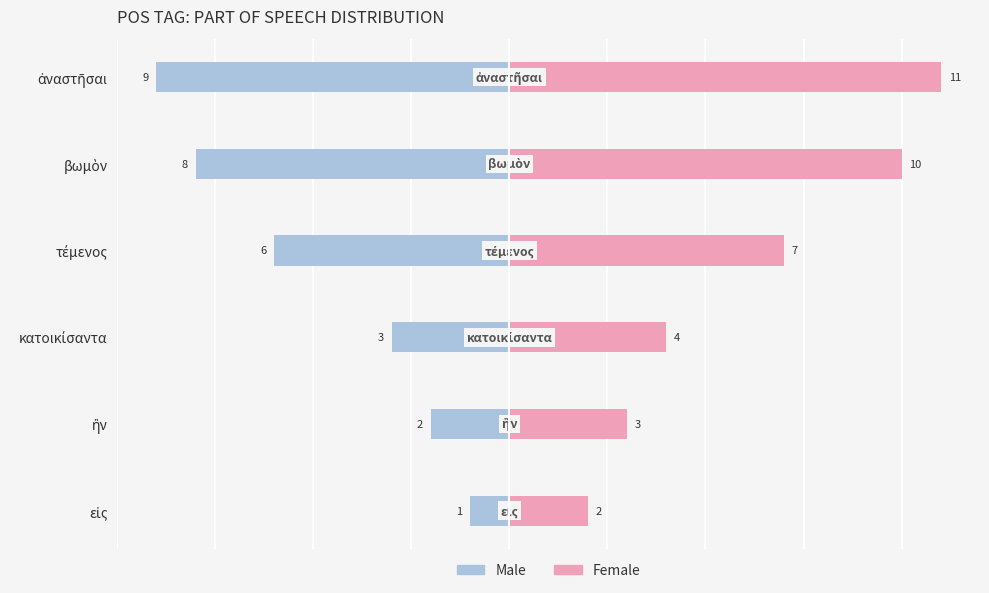

What are all the series names shown in the legend?

Male, Female